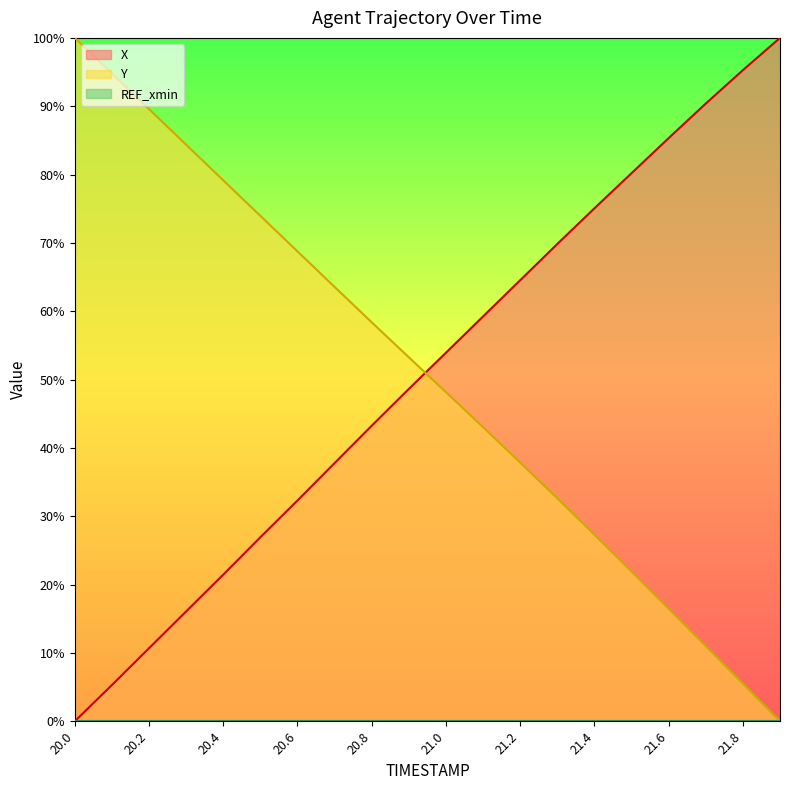

True or false: Y and X cross at least once.

True